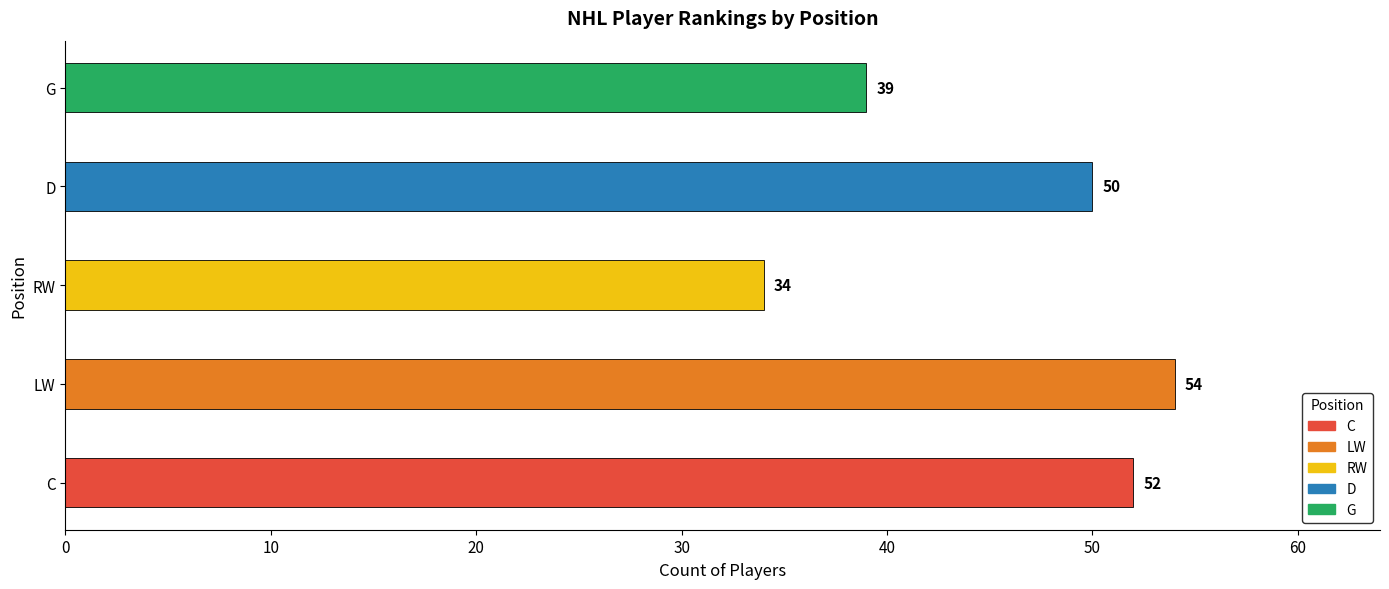

Is it true that the value at LW is 94?

False